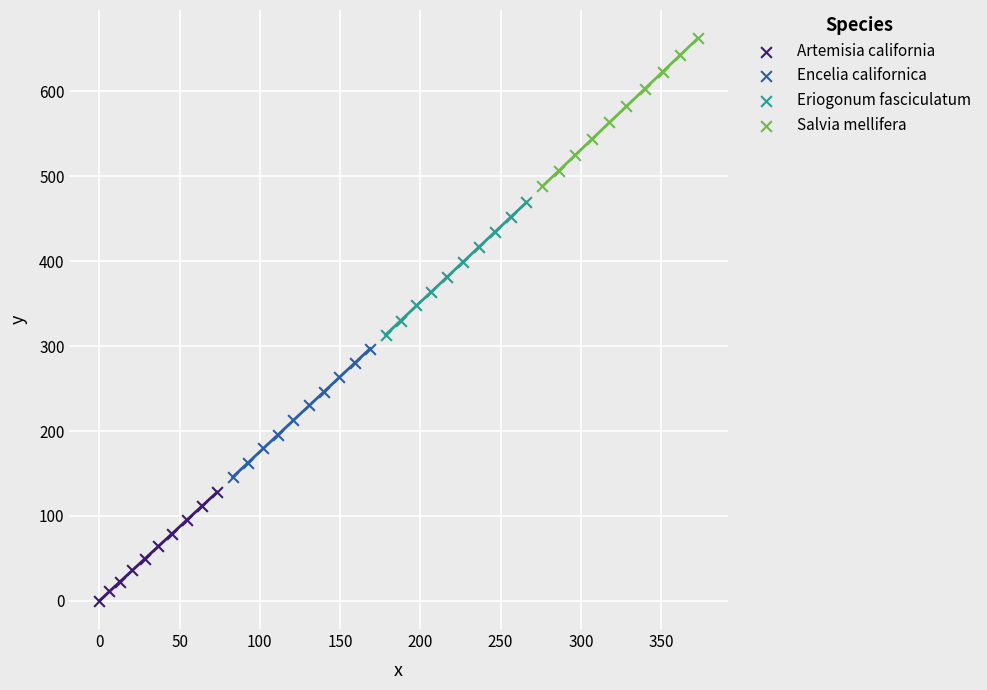

Which series contains the lowest Y value?

Artemisia california